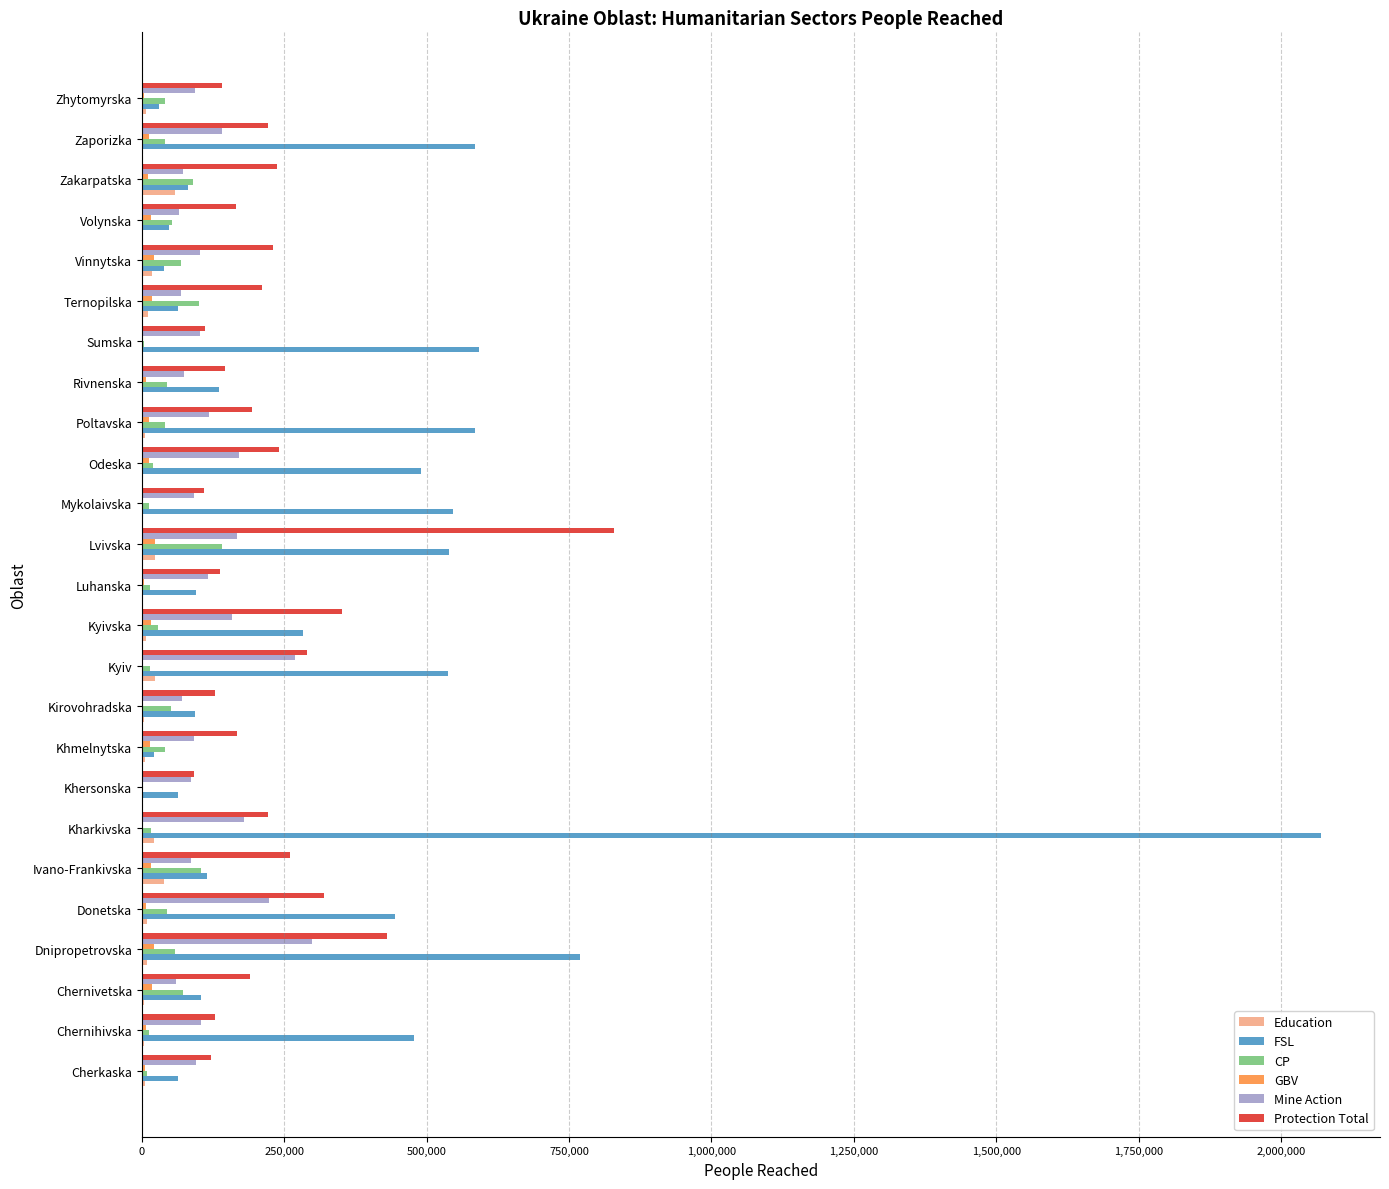

Is it true that CP equals 89433 at Zakarpatska?

True